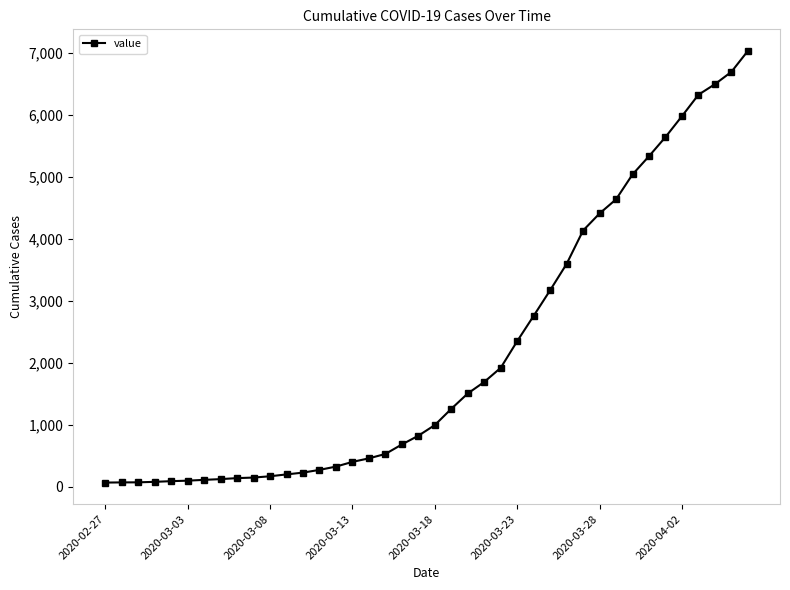

What is the maximum value shown in the chart?

7030